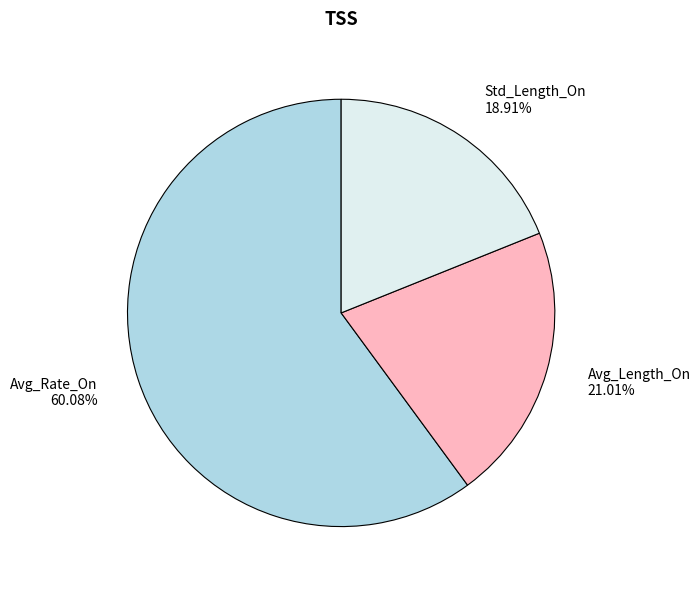

To the nearest percent, what portion does Std_Length_On represent?

19%